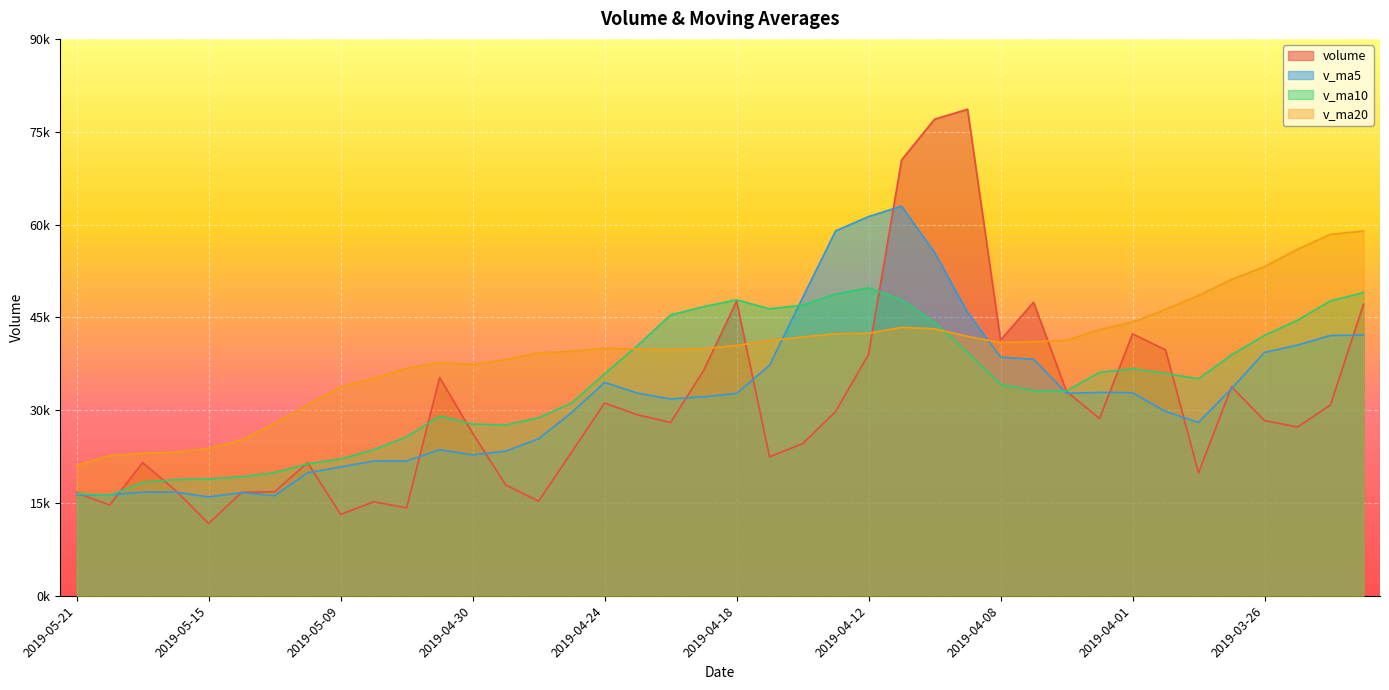

True or false: v_ma5 has a value of 59923.0 at 2019-04-04.

False